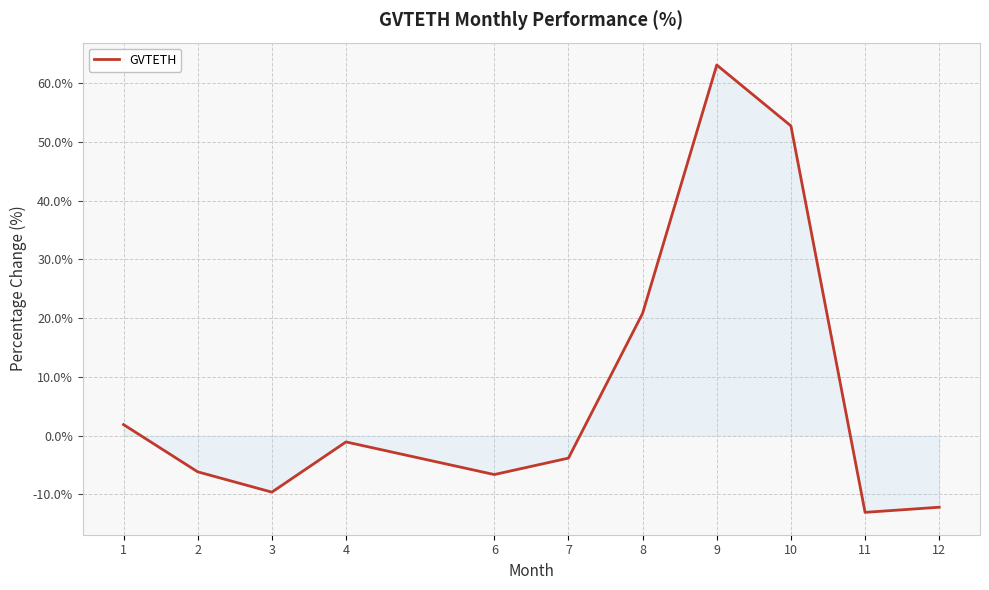

Where is the data nearest to the value 24?

8